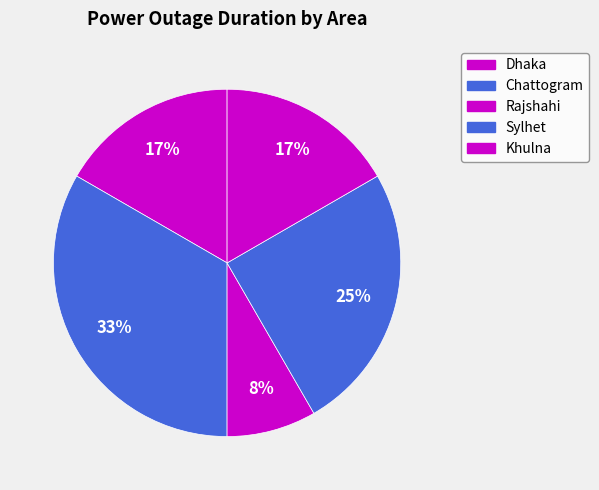

To the nearest percent, what is the average slice percentage?

20%